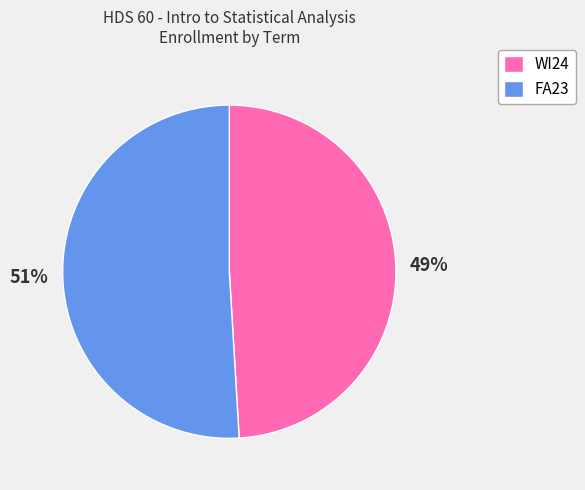

How many segments does this pie chart have?

2